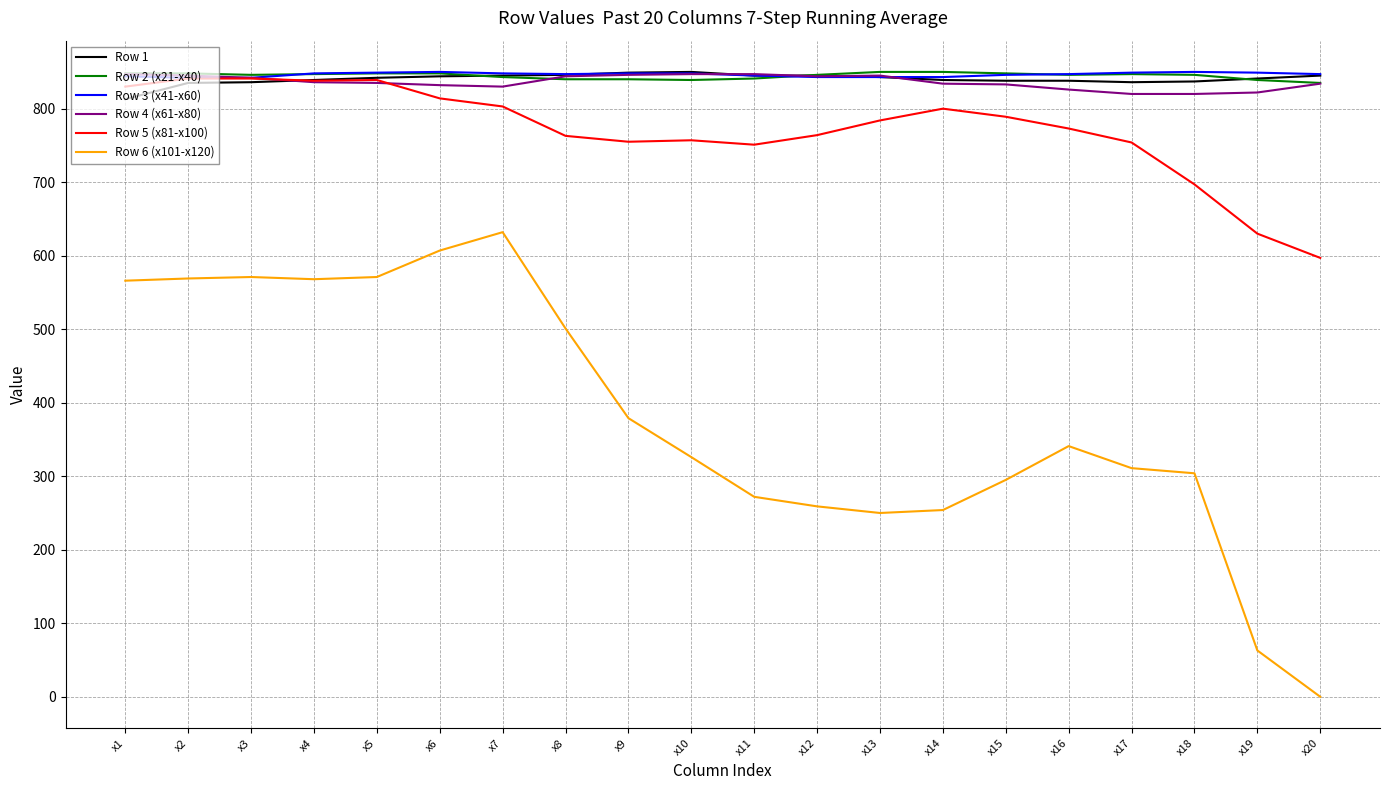

The value of Row 5 (x81-x100) at x16 is 773. True or false?

True